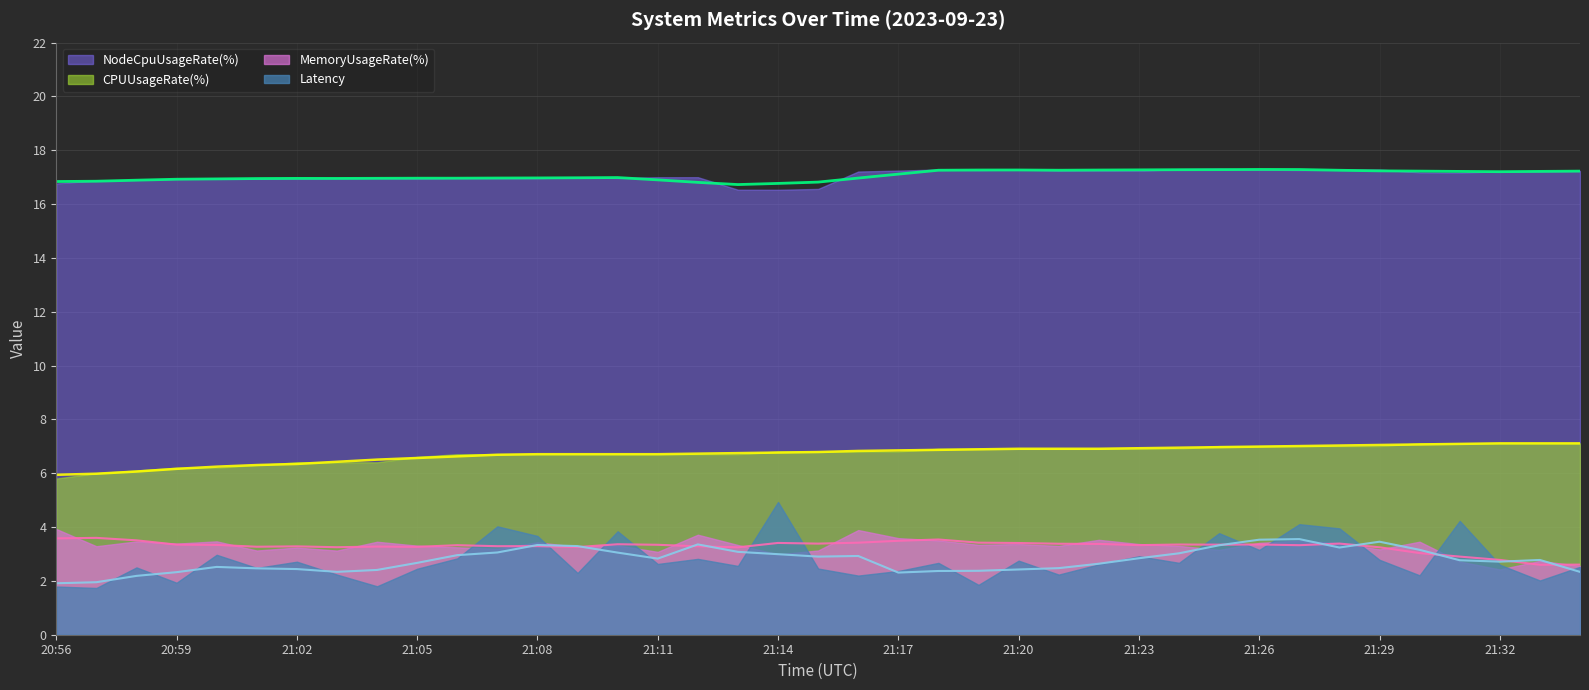

The value of Latency at 21:06 is 1.4. True or false?

False